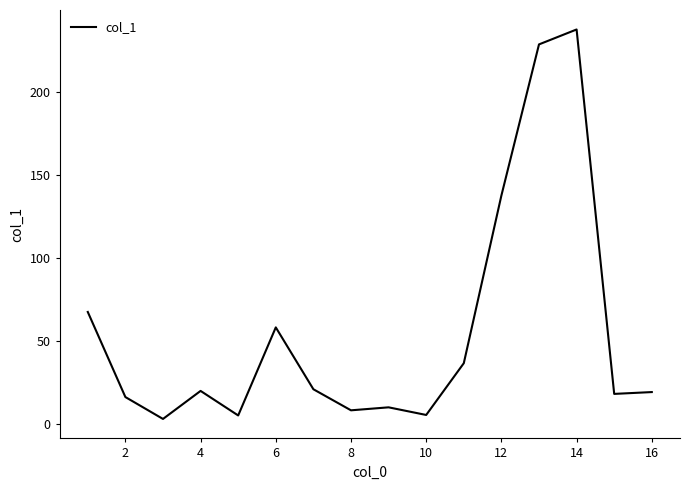

True or false: the data has more than 0 interior local peaks.

True